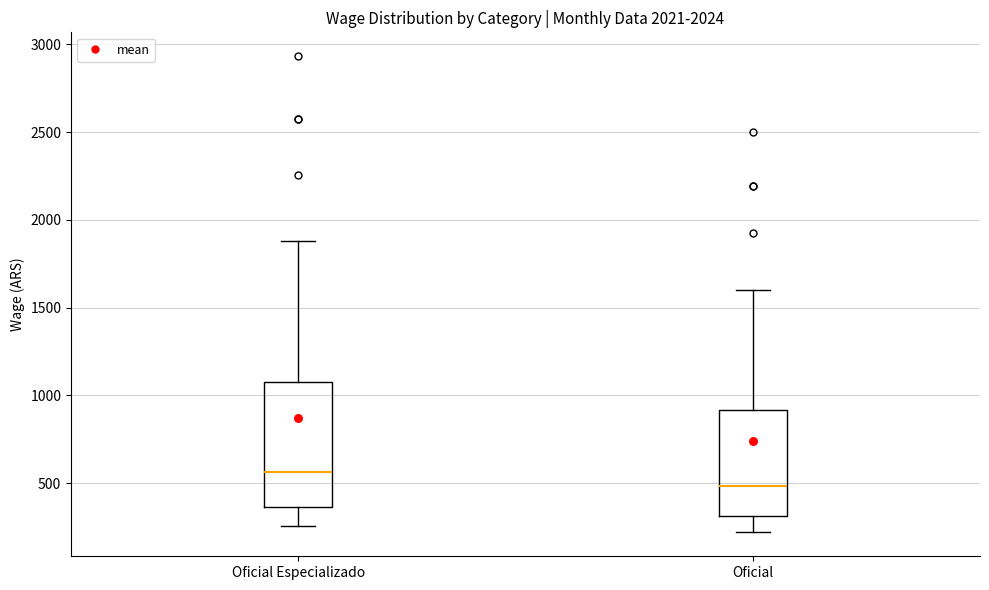

Reading left to right, read every box against the y-axis: the position of its median line, the range the box covers, and the ends of its whiskers. The values are not printed on the chart, so give them approximately, as read against the axis.

Oficial Especializado: median 550, box 350 to 1100, whiskers 250 to 1900
Oficial: median 500, box 300 to 900, whiskers 200 to 1600